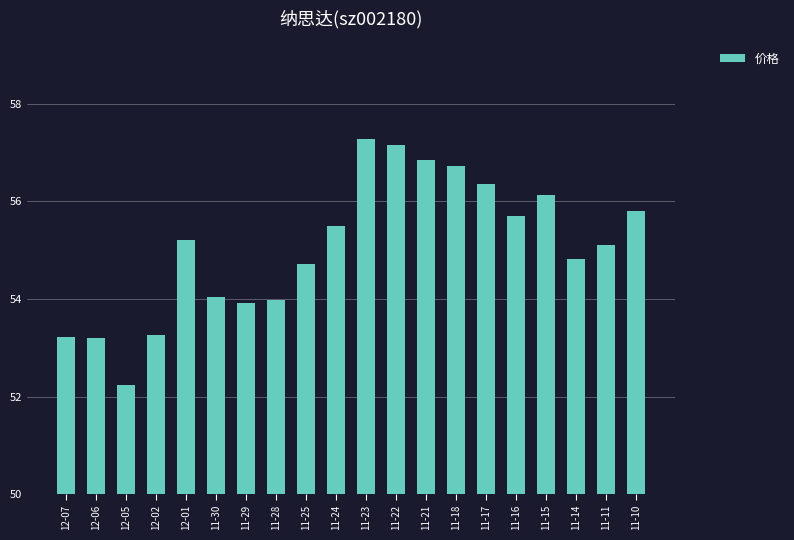

Count the number of values greater than 55.

11